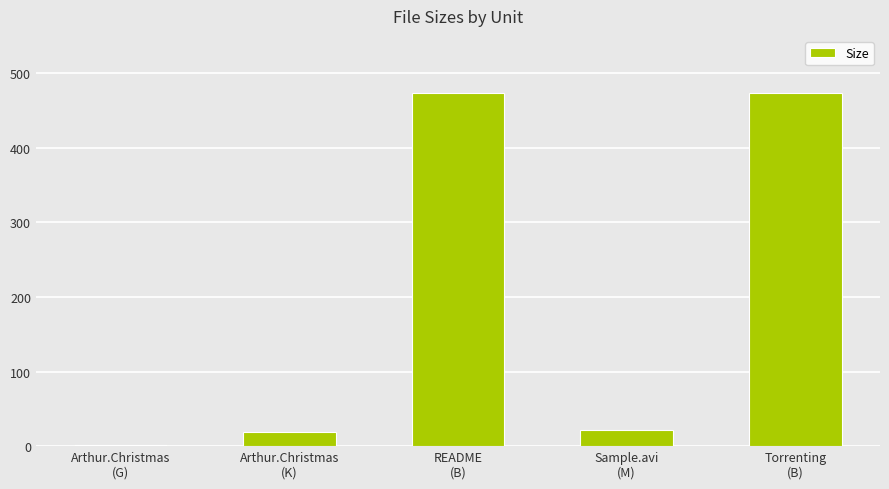

What value does the data have at README
(B)?

473.0